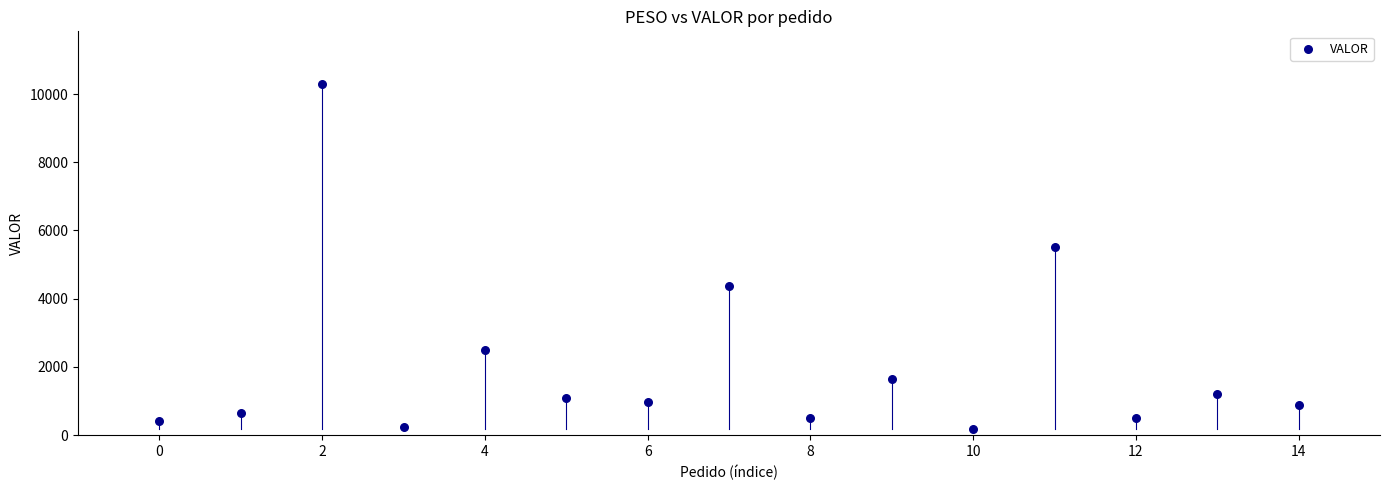

What Y value in the scatter plot is closest to 5241?

5522.4